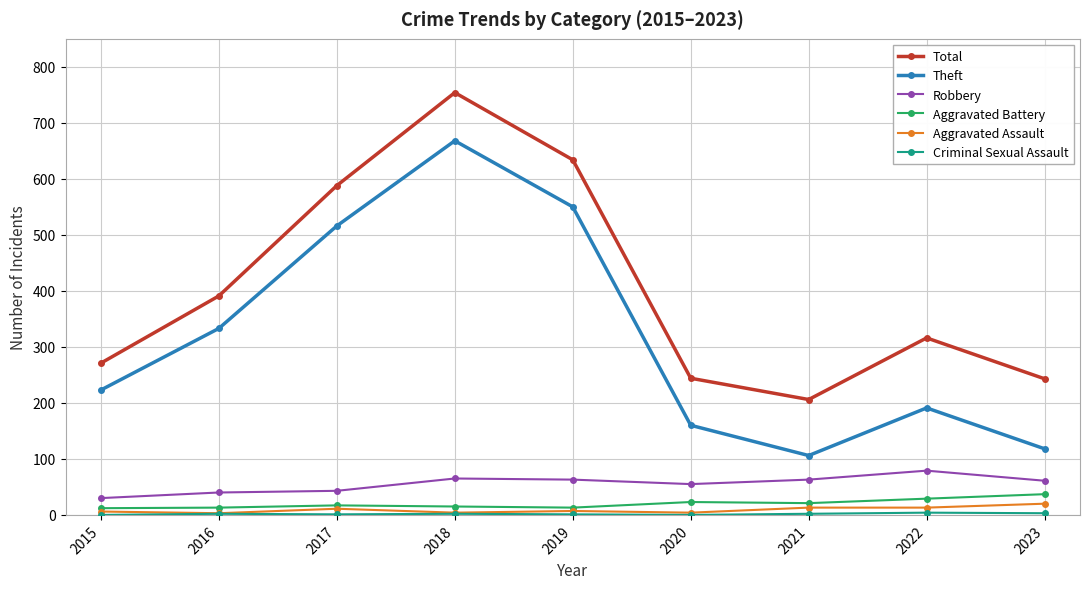

What is the difference between the highest and lowest values at 2018?

752